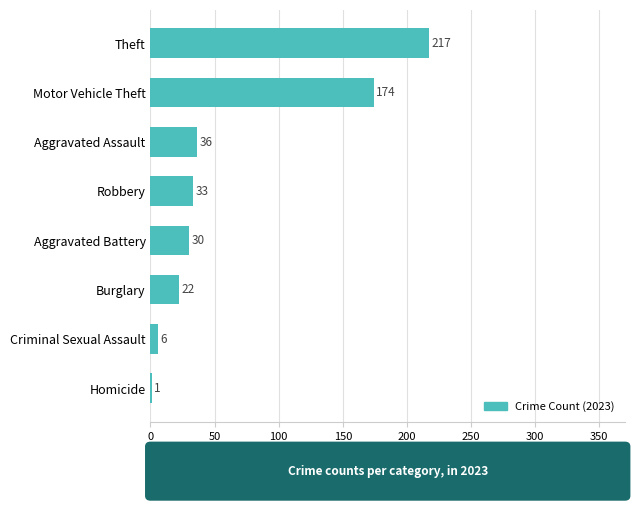

At which label is the value closest to 109?

Motor Vehicle Theft